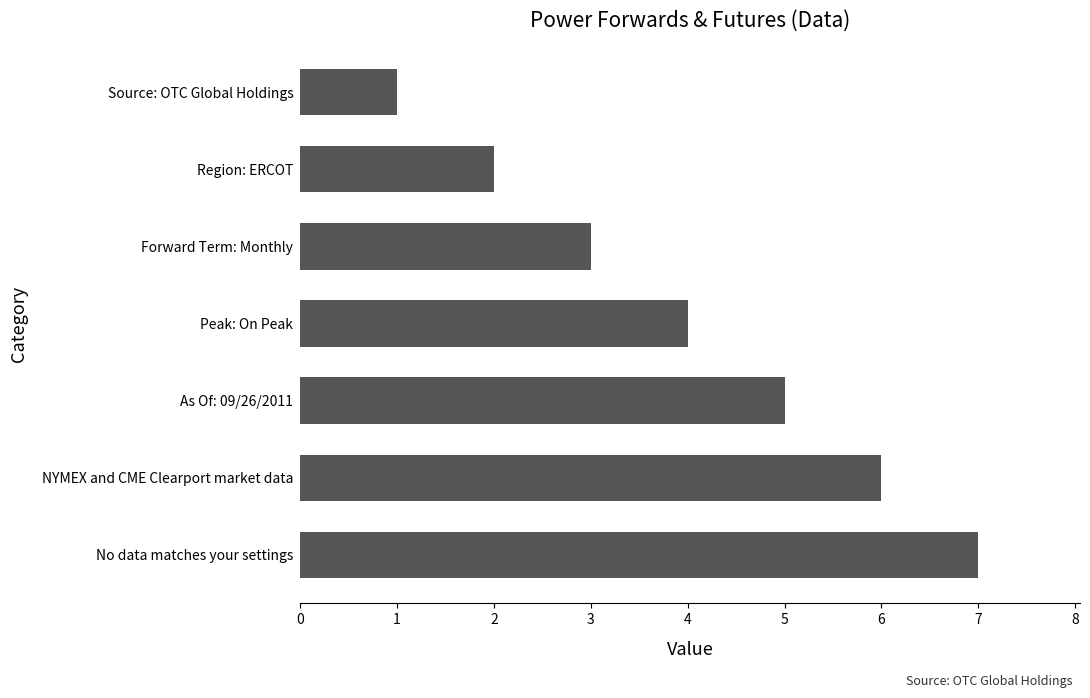

Between Source: OTC Global Holdings and Peak: On Peak, which is larger?

Peak: On Peak